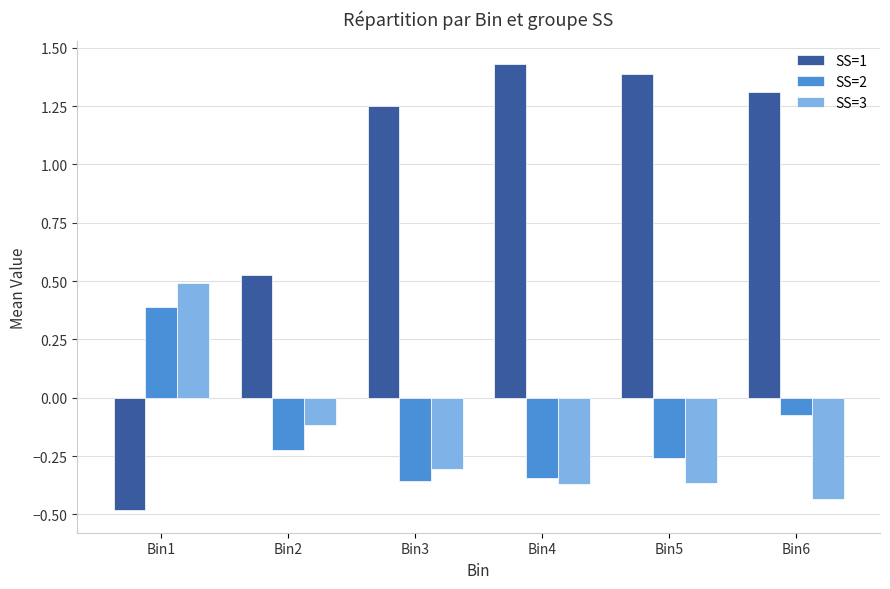

How many data points does each series have?

6